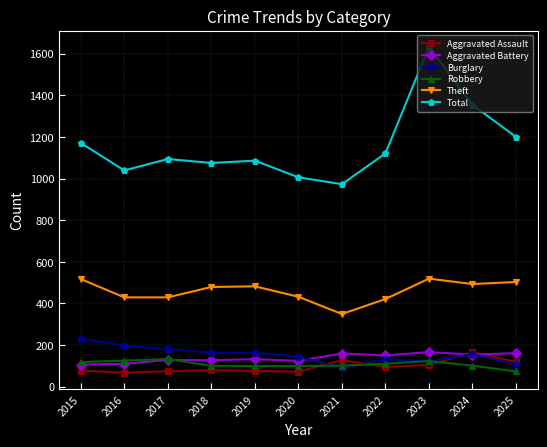

Which series changed the most between 2017 and 2021?

Total